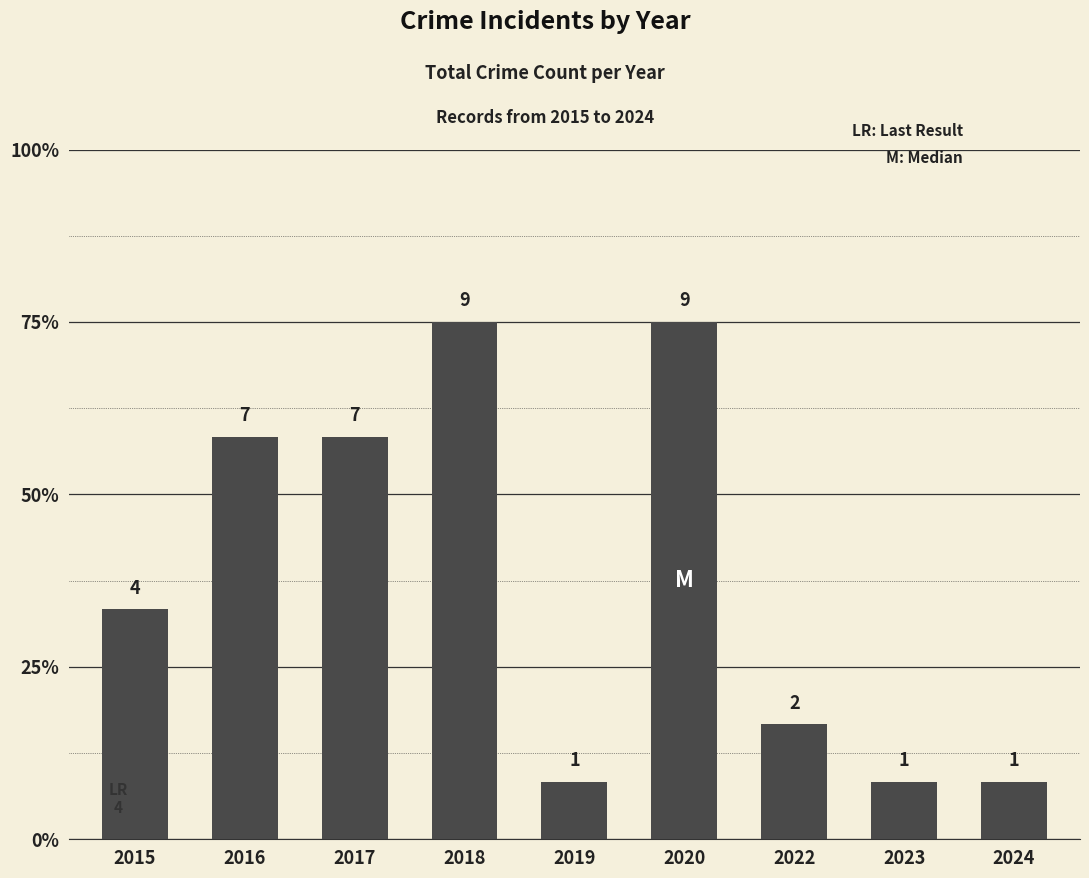

True or false: the data shows 2 at 2015.

False